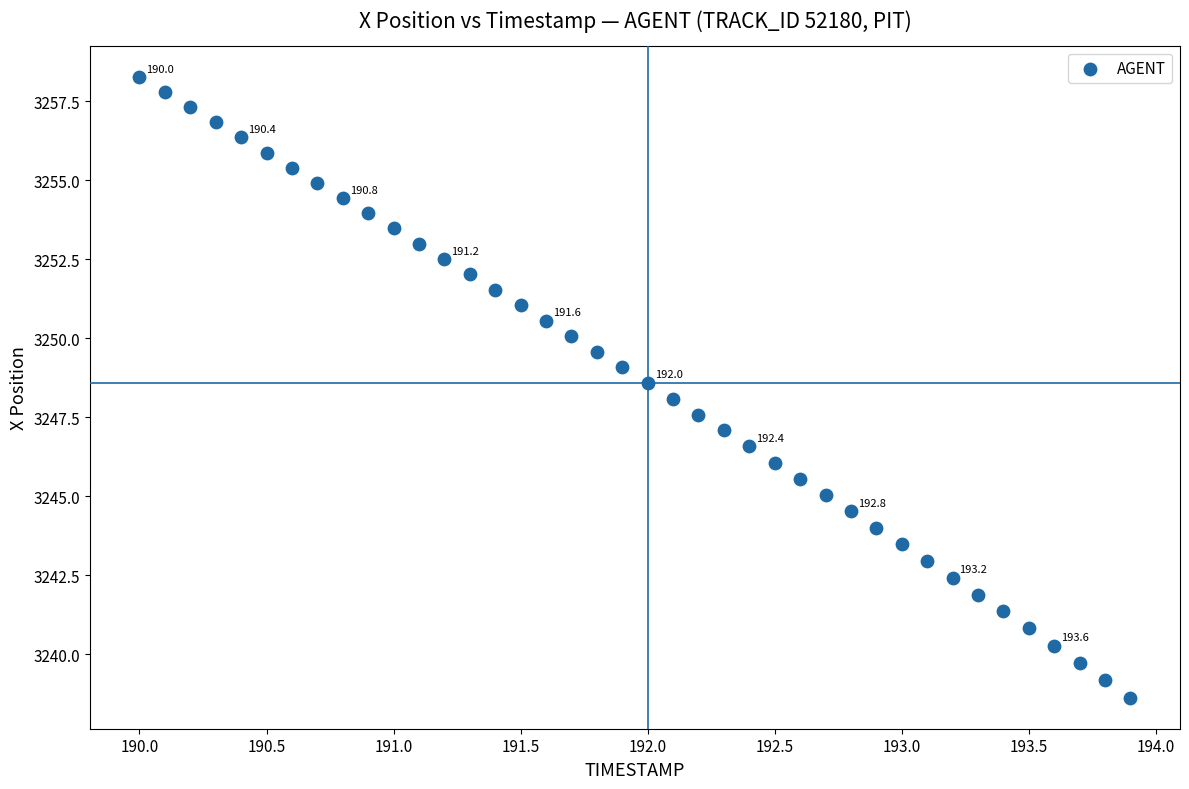

What is the range of Y values (max minus min)?

19.6